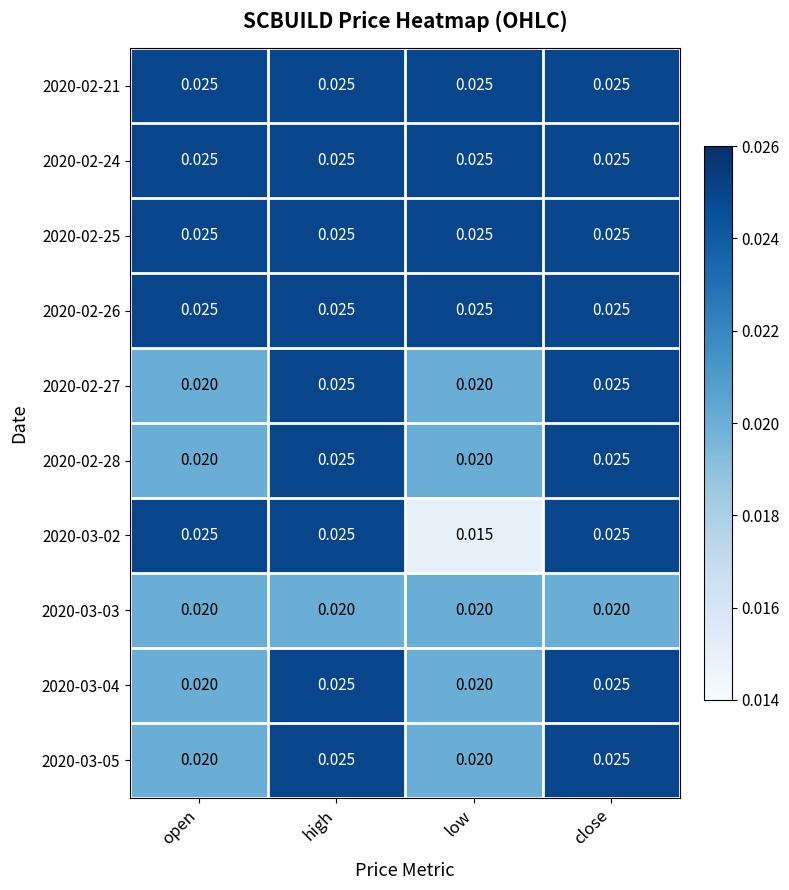

At which category does the chart reach its minimum across all series?

low